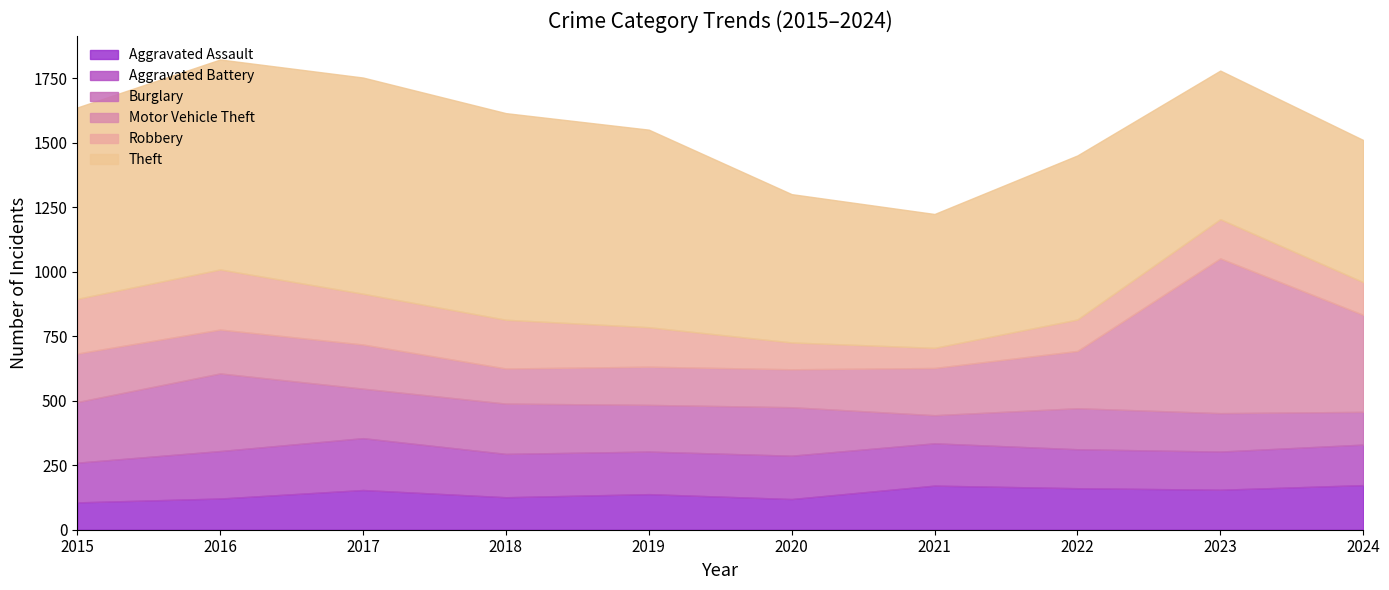

True or false: Burglary has a value of 127 at 2024.

True